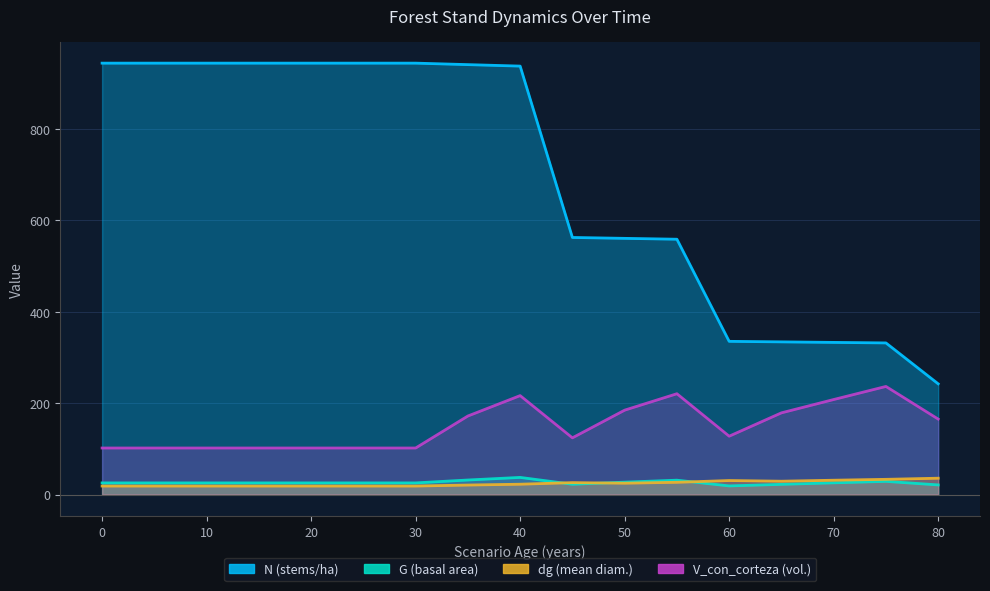

Reading left to right, what are all the values shown in this chart?

N: 0=944.3	5=944.3	10=944.3	15=944.3	20=944.3	25=944.3	30=944.3	35=941.1	40=937.8	45=562.7	50=560.8	55=558.8	60=335.3	65=334.1	70=333.0	75=331.8	80=242.2
G: 0=25.4	5=25.4	10=25.4	15=25.4	20=25.4	25=25.4	30=25.4	35=31.7	40=37.4	45=22.5	50=27.0	55=31.4	60=18.8	65=22.2	70=25.6	75=28.8	80=21.0
dg: 0=18.5	5=18.5	10=18.5	15=18.5	20=18.5	25=18.5	30=18.5	35=20.7	40=22.5	45=26.0	50=24.8	55=26.7	60=30.6	65=29.1	70=31.3	75=33.2	80=35.7
V_con_corteza: 0=101.8	5=101.8	10=101.8	15=101.8	20=101.8	25=101.8	30=101.8	35=171.9	40=216.5	45=124.1	50=184.7	55=220.6	60=127.7	65=178.8	70=207.9	75=236.6	80=165.1